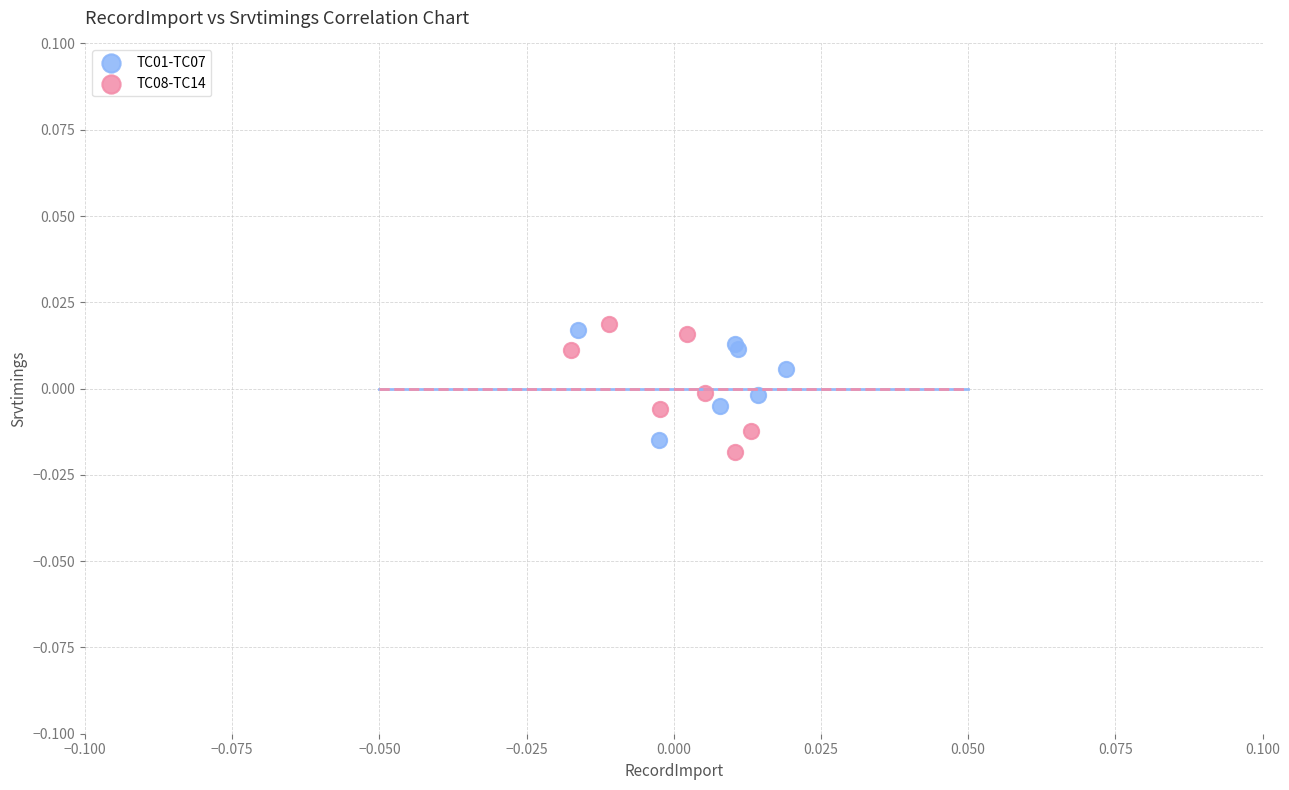

Which series contains the lowest Y value?

TC08-TC14